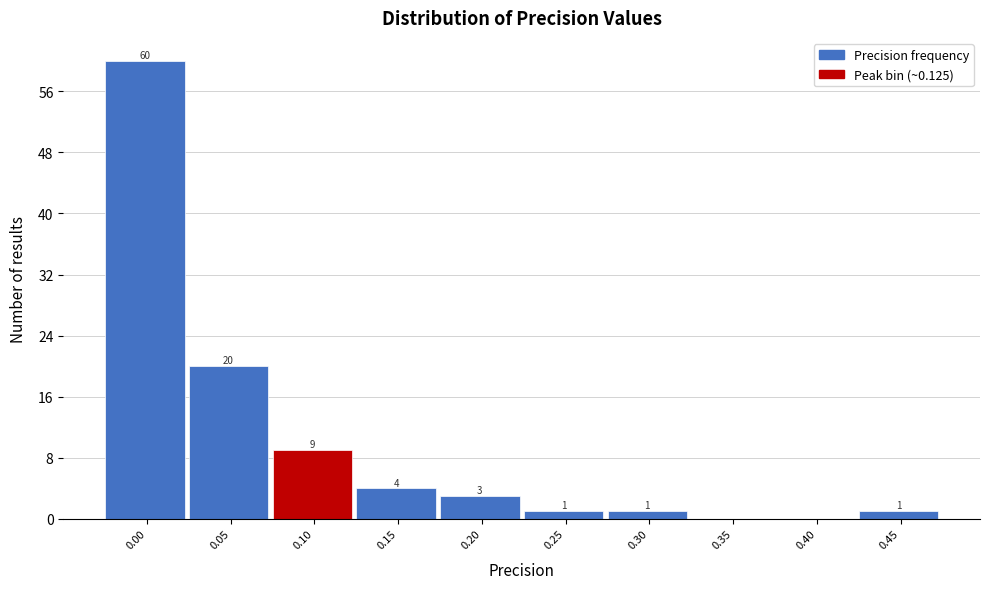

Reading left to right, what are all the values shown in this chart?

0.00=60	0.05=20	0.10=9	0.15=4	0.20=3	0.25=1	0.30=1	0.35=0	0.40=0	0.45=1